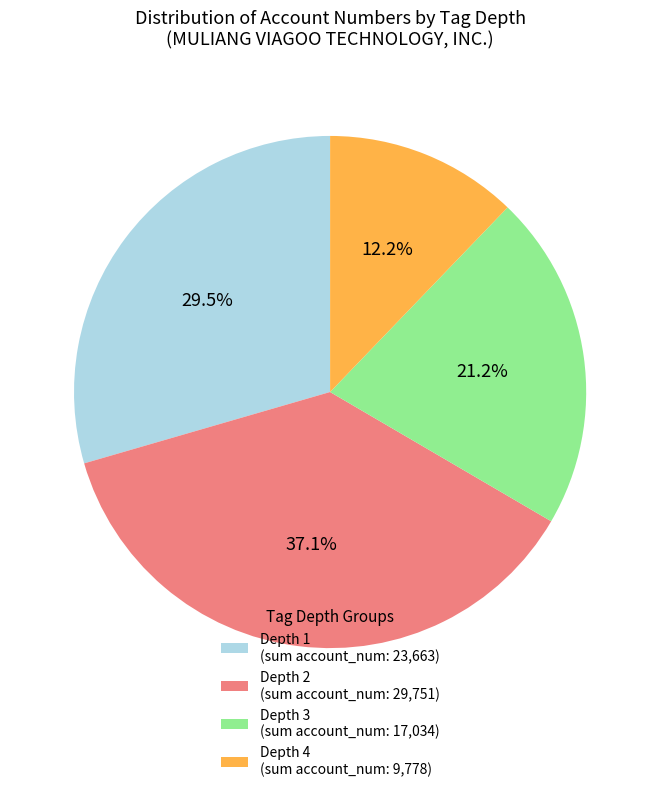

What is the total percentage of Depth 4 (sum account_num: 9,778) and Depth 2 (sum account_num: 29,751)?

49.3%